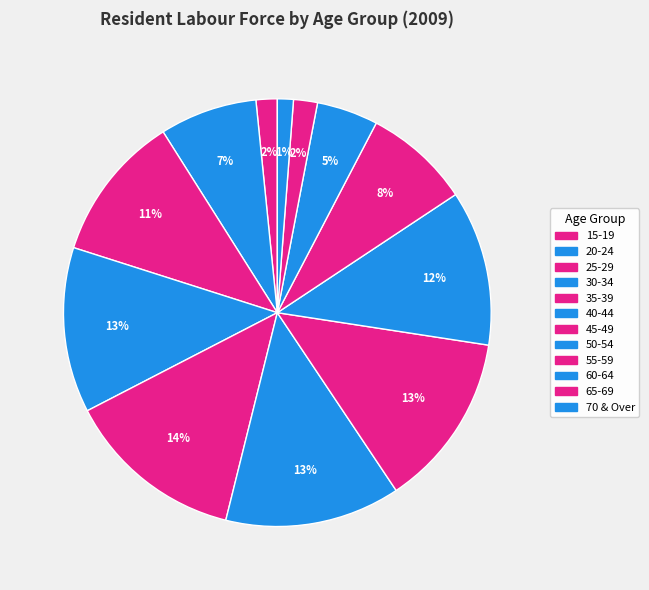

Count the number of slices in the pie.

12